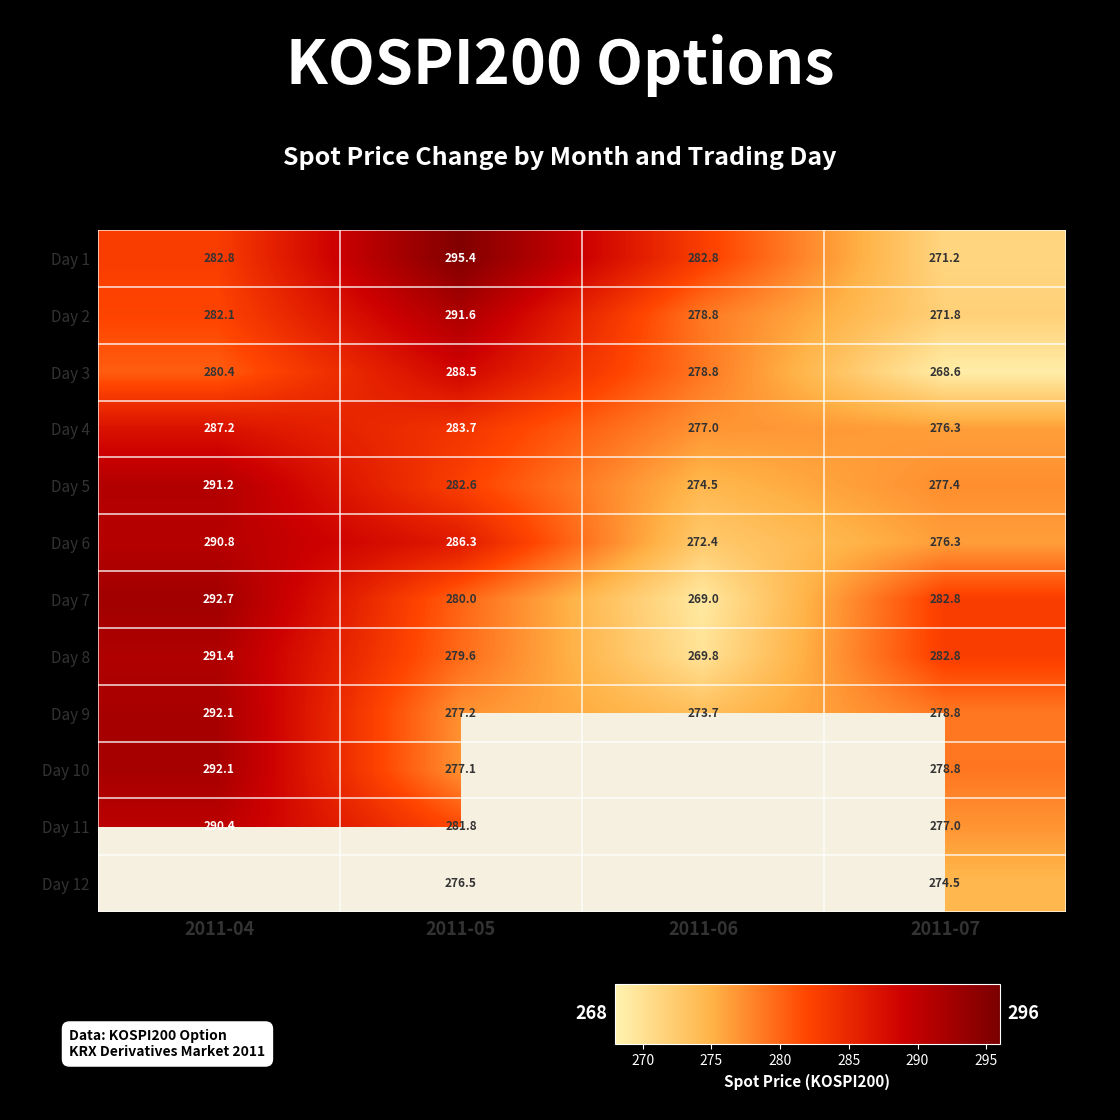

Which category has the highest value in the Day 5 series?

2011-04